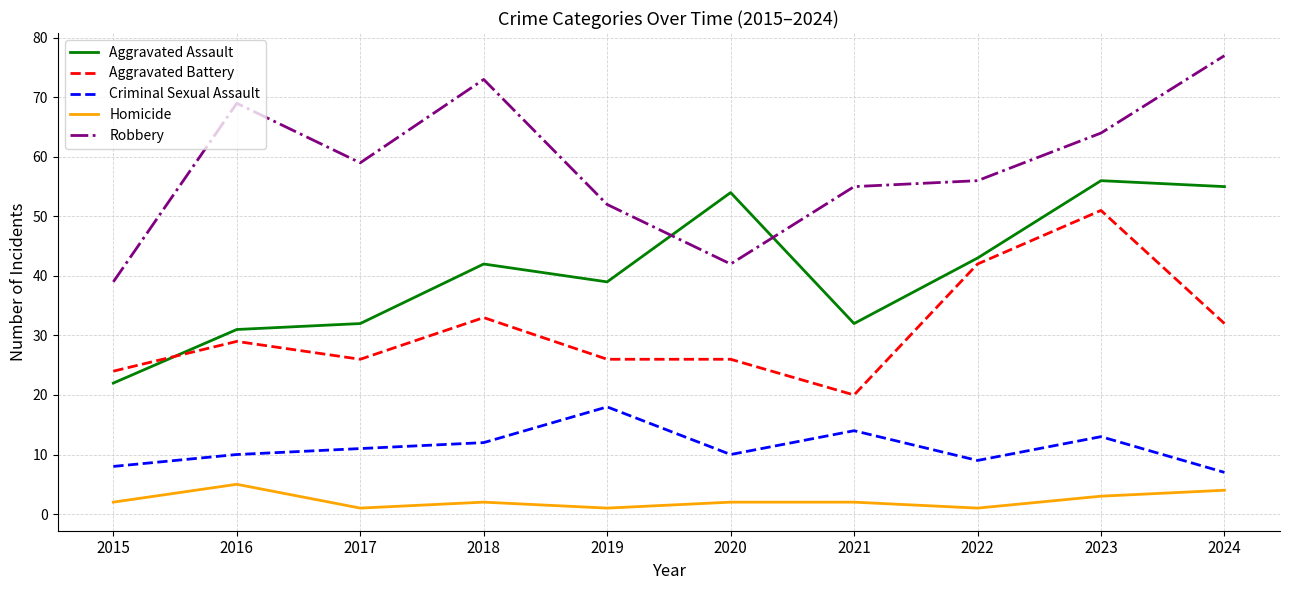

Reading left to right, extract all data points from this chart.

Aggravated Assault: 2015=22	2016=31	2017=32	2018=42	2019=39	2020=54	2021=32	2022=43	2023=56	2024=55
Aggravated Battery: 2015=24	2016=29	2017=26	2018=33	2019=26	2020=26	2021=20	2022=42	2023=51	2024=32
Criminal Sexual Assault: 2015=8	2016=10	2017=11	2018=12	2019=18	2020=10	2021=14	2022=9	2023=13	2024=7
Homicide: 2015=2	2016=5	2017=1	2018=2	2019=1	2020=2	2021=2	2022=1	2023=3	2024=4
Robbery: 2015=39	2016=69	2017=59	2018=73	2019=52	2020=42	2021=55	2022=56	2023=64	2024=77